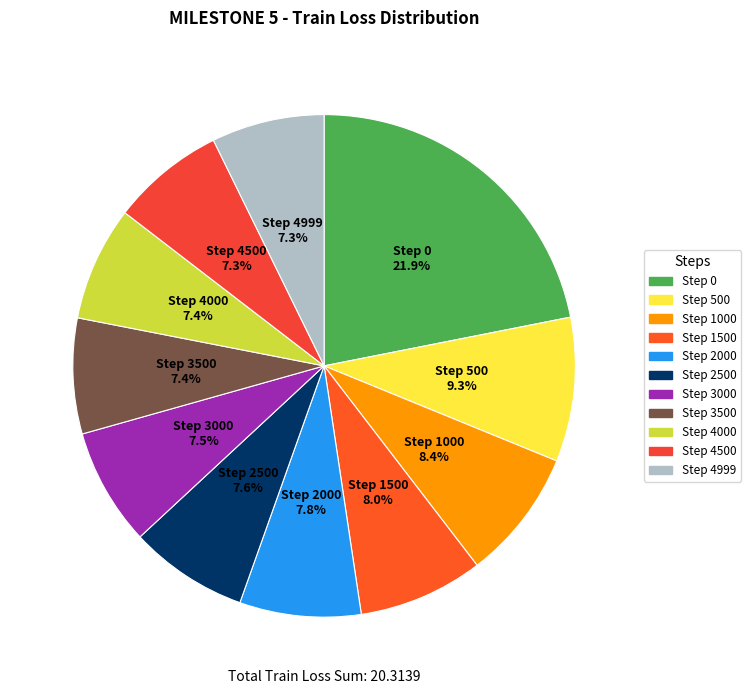

What percentage is the Step 4000 slice, to the nearest percent?

7%